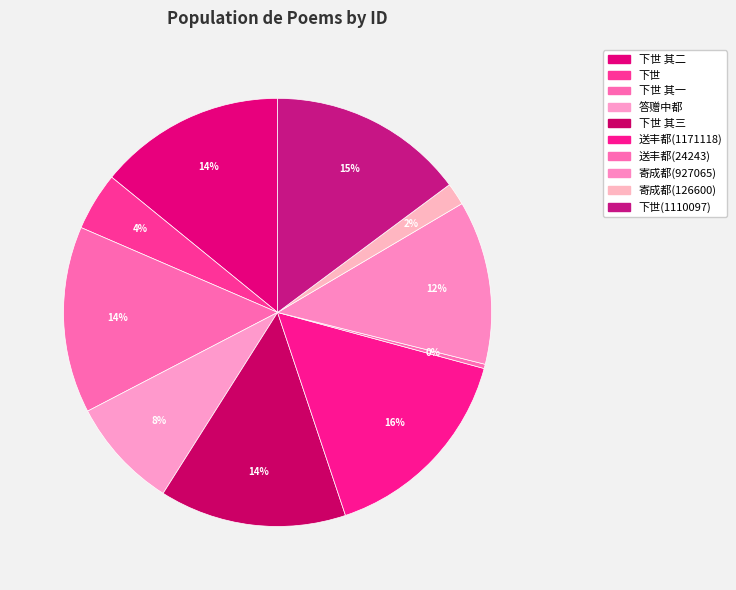

How many slices are in this pie chart?

10